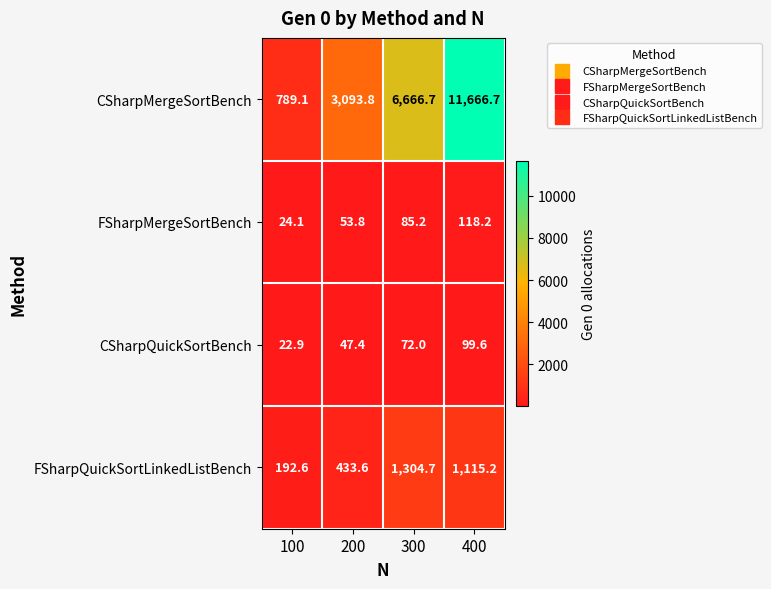

What is the difference between the FSharpQuickSortLinkedListBench values at 200 and 300?

871.1